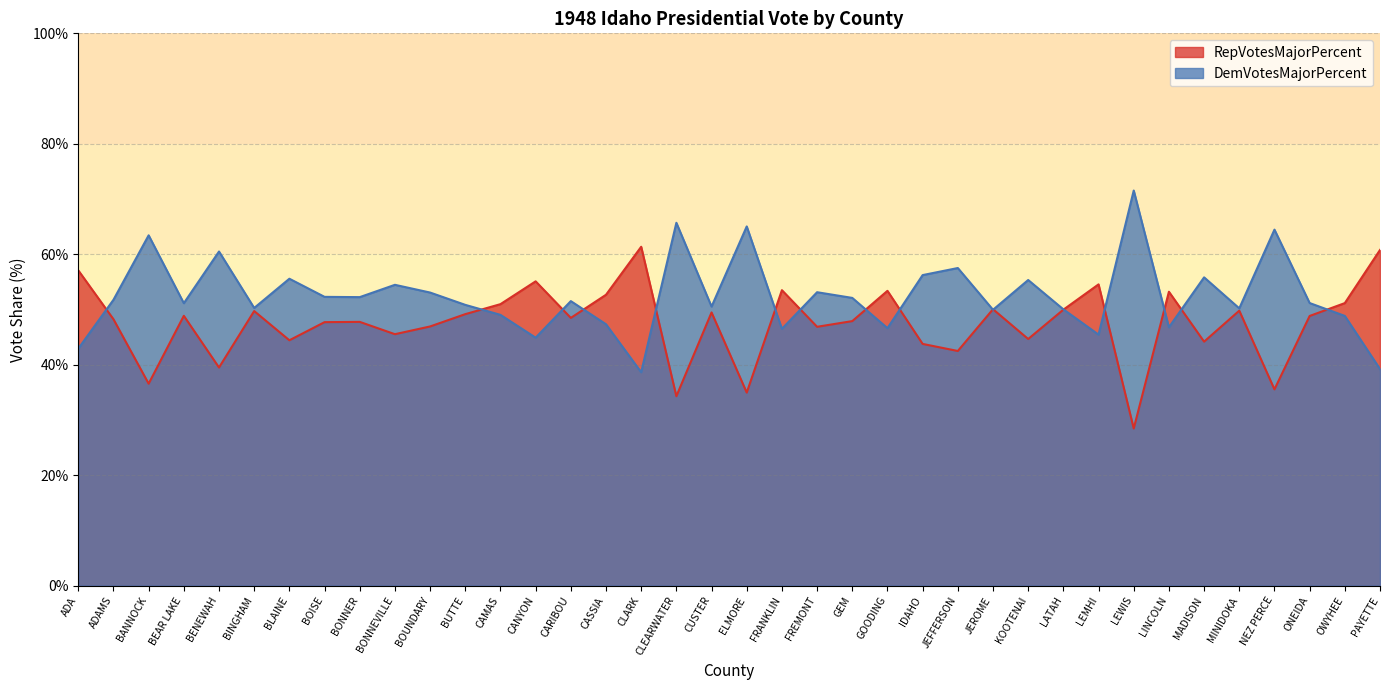

Between which two adjacent categories do RepVotesMajorPercent and DemVotesMajorPercent first intersect?

ADA and ADAMS